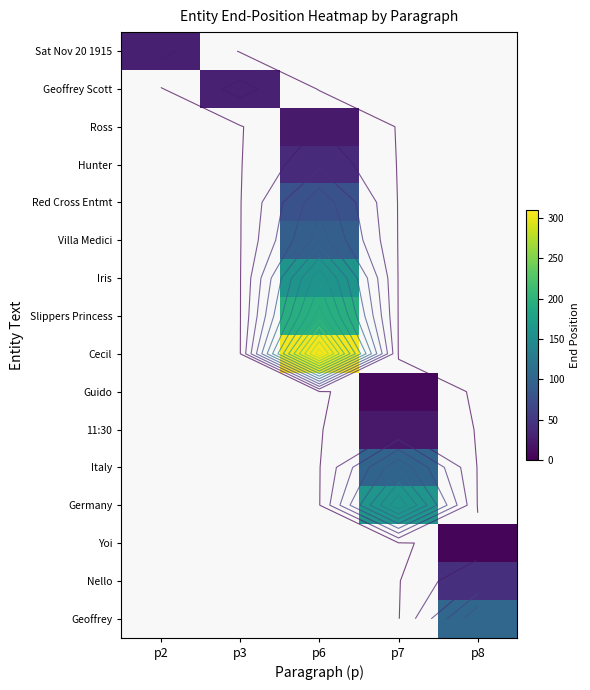

Is it true that Yoi equals 5.0 at p8?

True